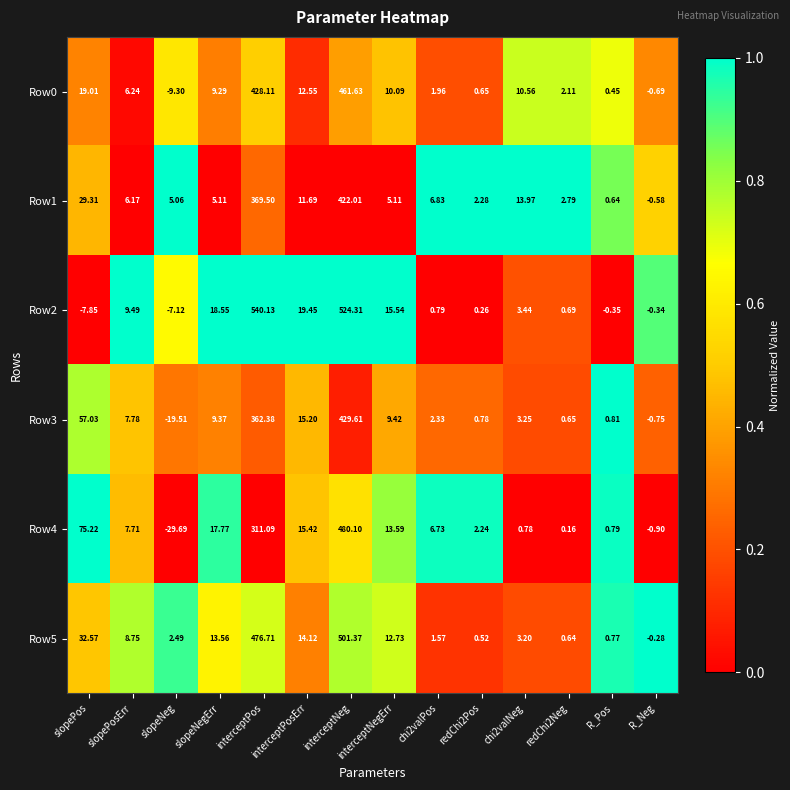

At which category is the sum across all series the highest?

interceptNeg